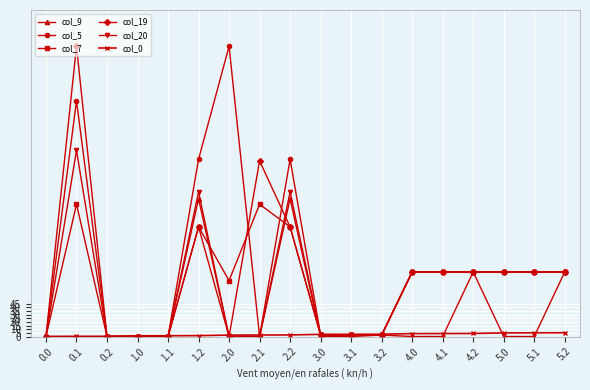

What is the label of the 16th point from the right?

0.2